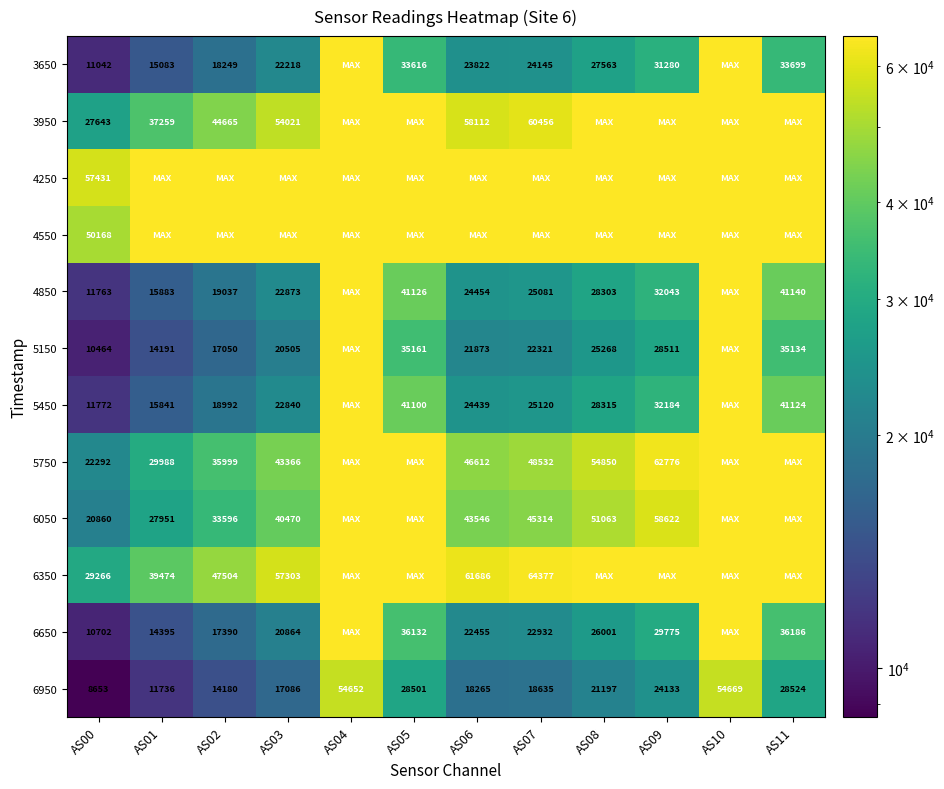

What is the difference between the 6050 values at AS00 and AS08?

30203